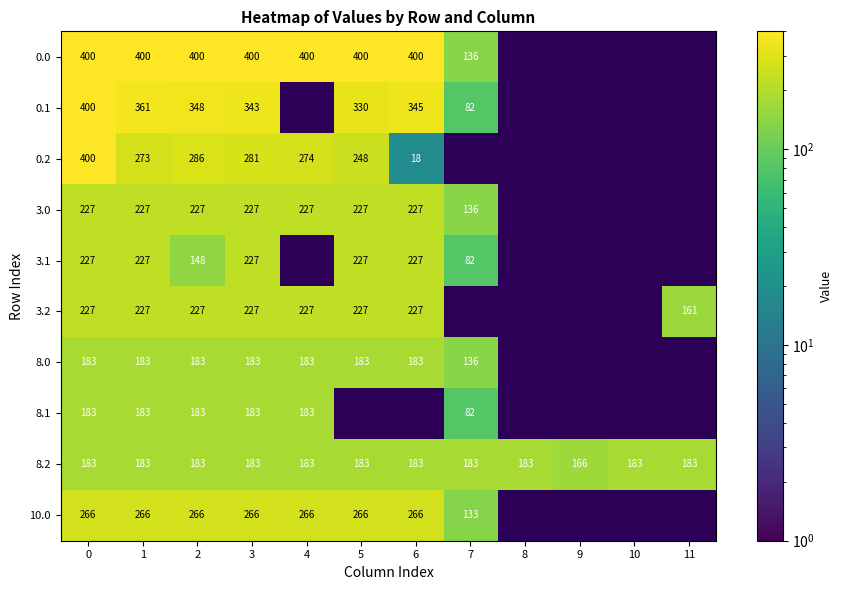

What is the spread (max minus min) of values at 2?

252